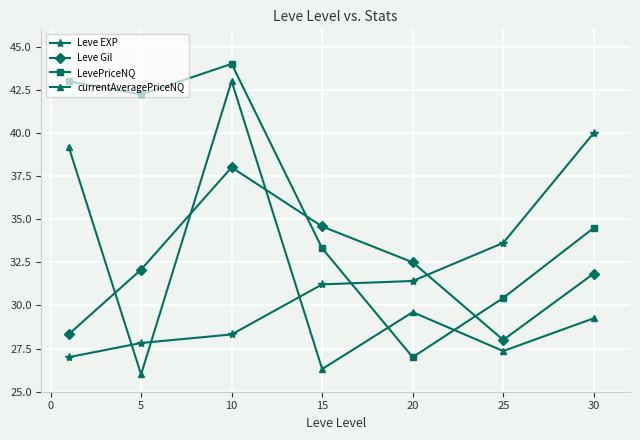

What is the sum of all Leve Gil values?

225.3